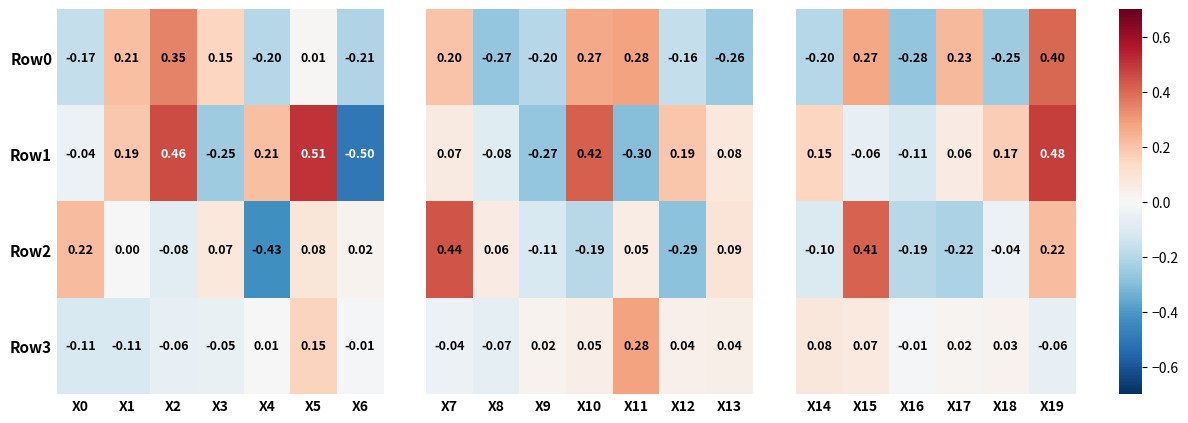

Is the value of Row2 at X0 greater than the value of Row3 at X4?

Yes